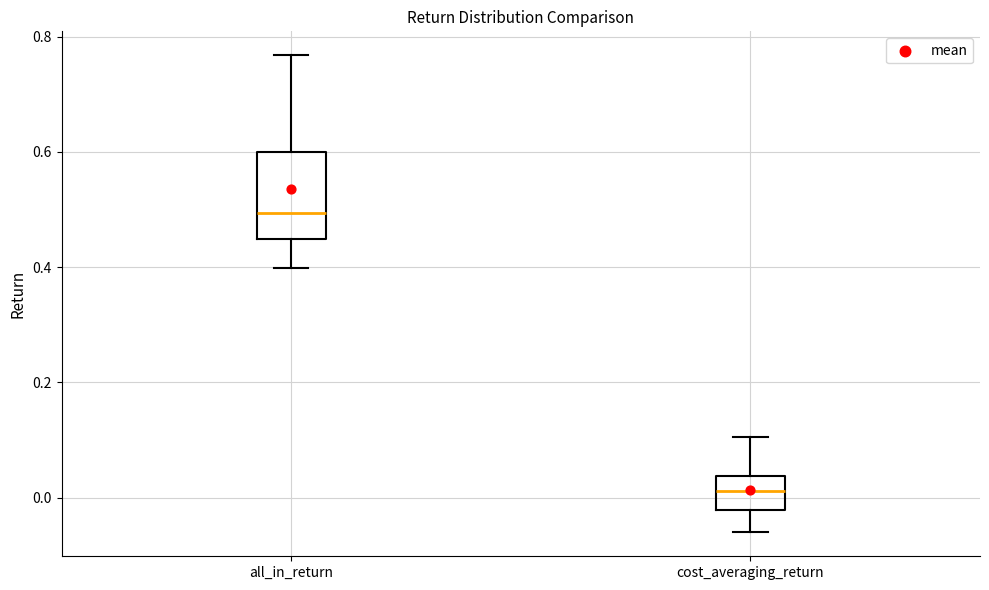

Reading left to right, read every box against the y-axis: the position of its median line, the range the box covers, and the ends of its whiskers. The values are not printed on the chart, so give them approximately, as read against the axis.

all_in_return: median 0.50, box 0.44 to 0.60, whiskers 0.40 to 0.76
cost_averaging_return: median 0.02, box -0.02 to 0.04, whiskers -0.06 to 0.10